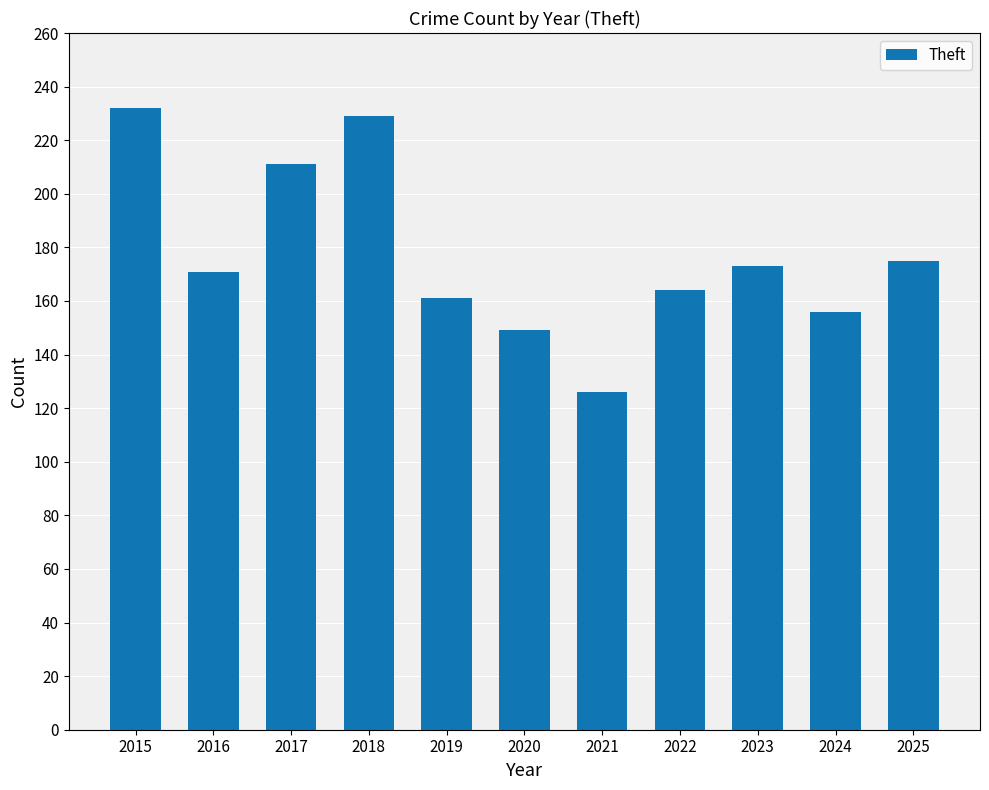

How many values are below 171?

5